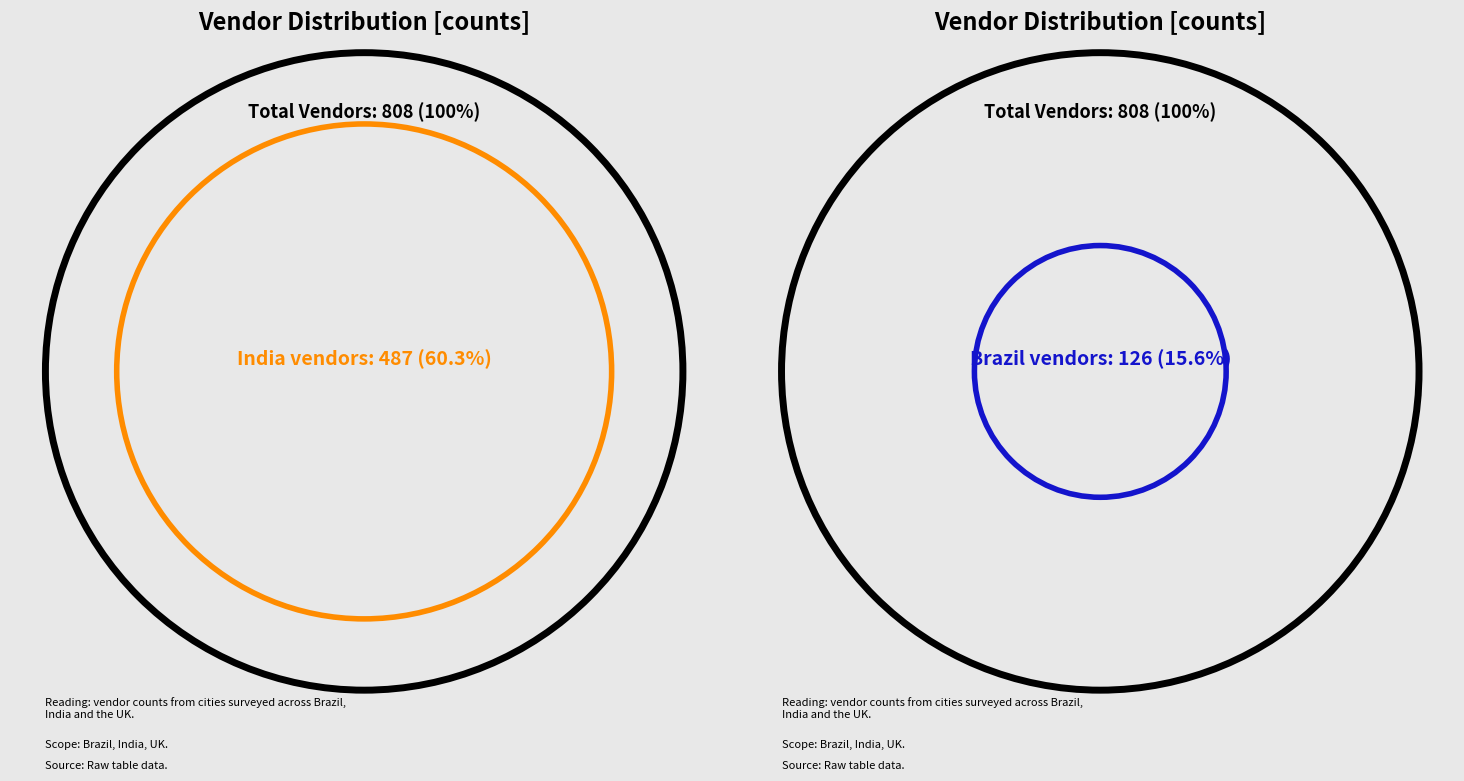

True or false: Rio de Janeiro accounts for 7% of the total.

True